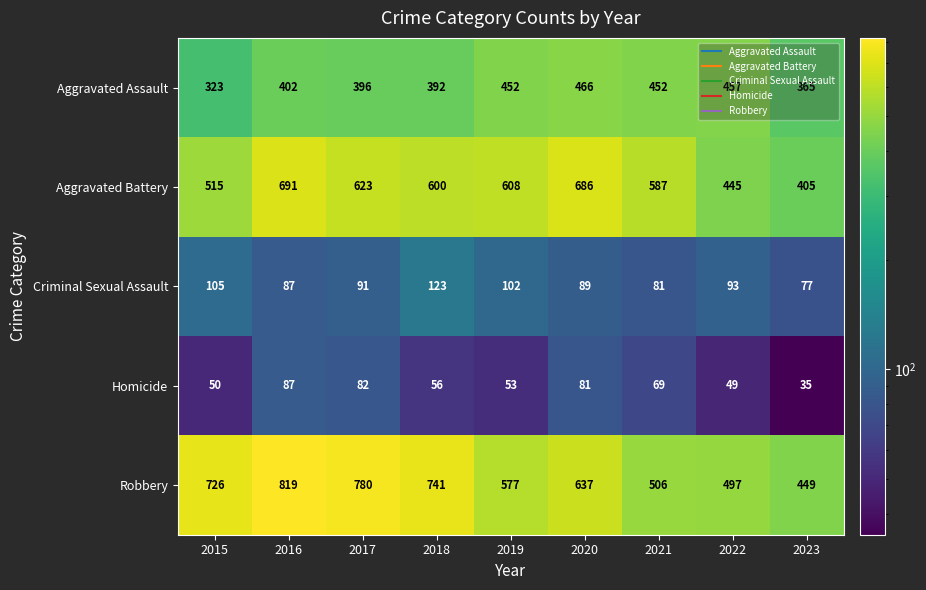

At which category is the sum across all series the highest?

2016